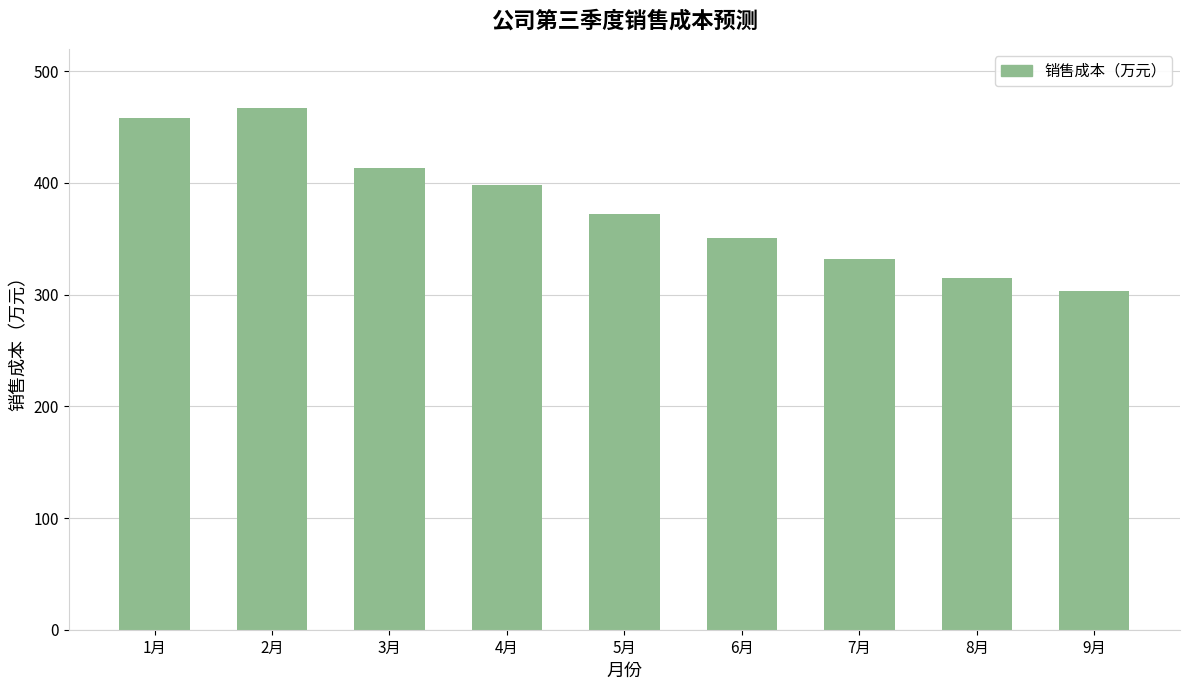

What position from the left is 3月?

3